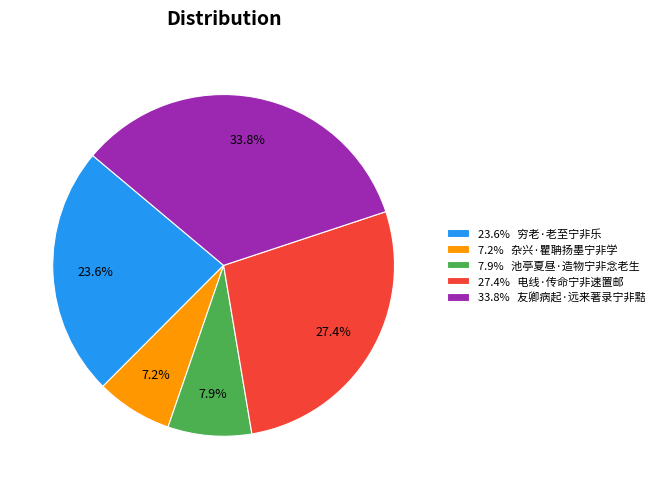

What portion of the pie excludes 33.8% 友卿病起·远来著录宁非黠?

66.2%